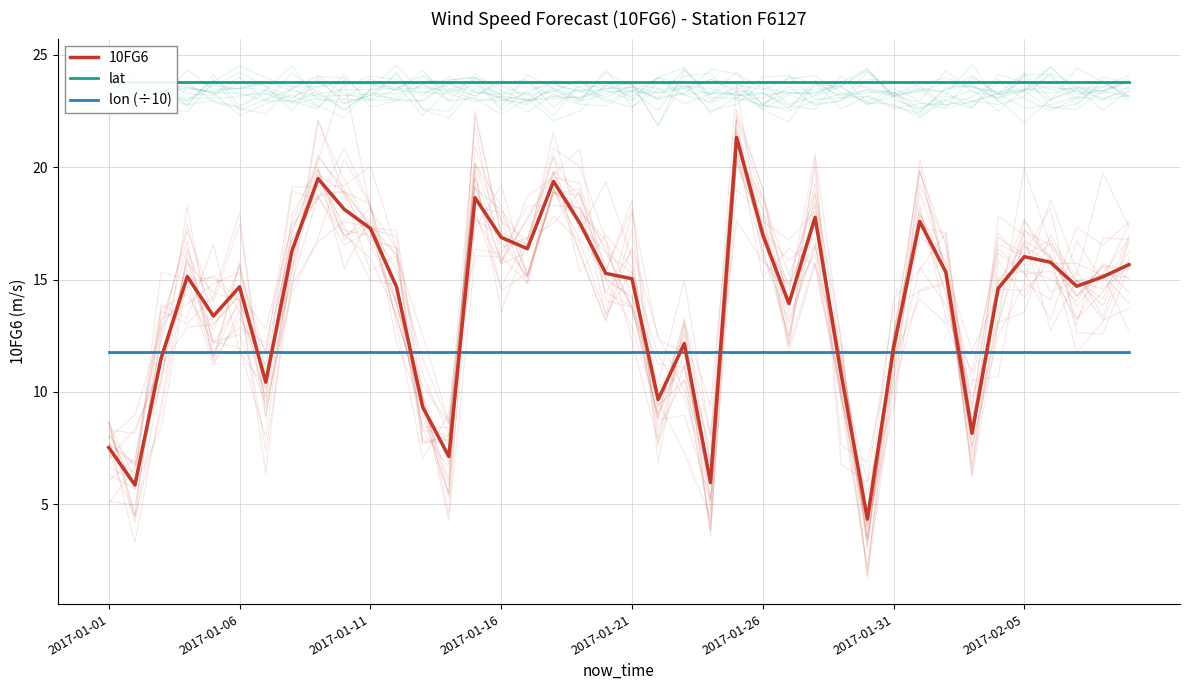

Reading left to right, list all the values displayed in this chart.

10FG6: 7.5	5.9	11.5	15.1	13.4	14.7	10.4	16.3	19.5	18.1	17.3	14.7	9.3	7.1	18.6	16.9	16.4	19.4	17.5	15.3	15.0	9.7	12.2	6.0	21.3	17.0	13.9	17.8	10.8	4.3	12.0	17.6	15.3	8.2	14.6	16.0	15.8	14.7	15.1	15.7
lat: 23.8	23.8	23.8	23.8	23.8	23.8	23.8	23.8	23.8	23.8	23.8	23.8	23.8	23.8	23.8	23.8	23.8	23.8	23.8	23.8	23.8	23.8	23.8	23.8	23.8	23.8	23.8	23.8	23.8	23.8	23.8	23.8	23.8	23.8	23.8	23.8	23.8	23.8	23.8	23.8
lon (÷10): 11.8	11.8	11.8	11.8	11.8	11.8	11.8	11.8	11.8	11.8	11.8	11.8	11.8	11.8	11.8	11.8	11.8	11.8	11.8	11.8	11.8	11.8	11.8	11.8	11.8	11.8	11.8	11.8	11.8	11.8	11.8	11.8	11.8	11.8	11.8	11.8	11.8	11.8	11.8	11.8